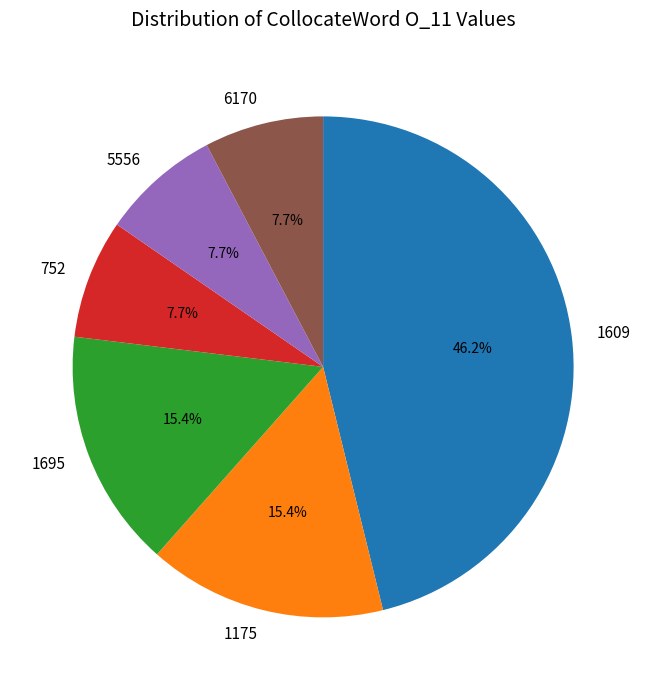

Is there any slice that represents more than half of the pie?

No